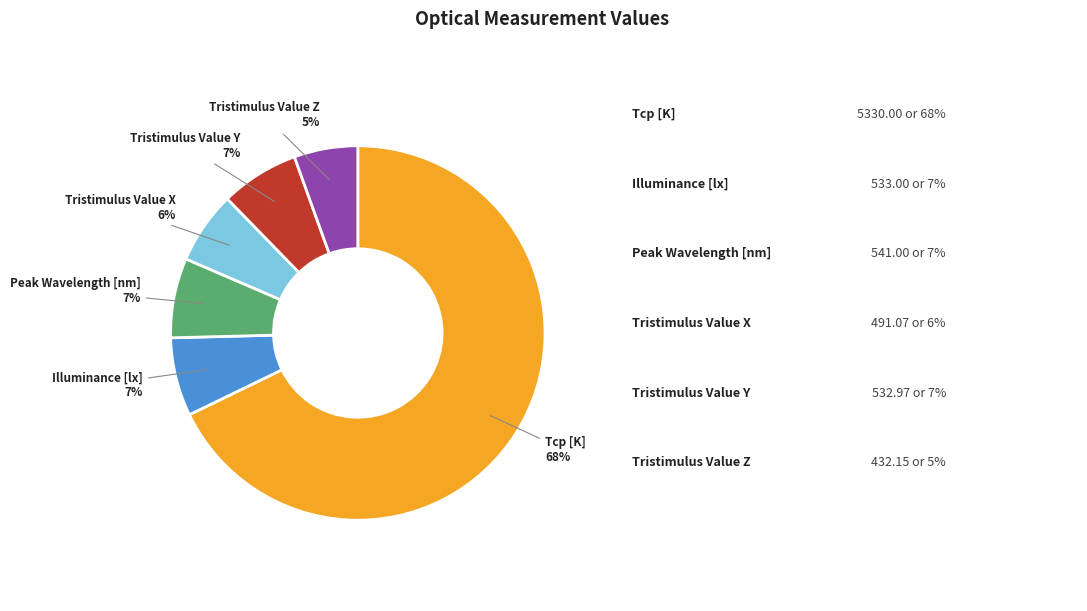

Is there any slice that represents more than half of the pie?

Yes